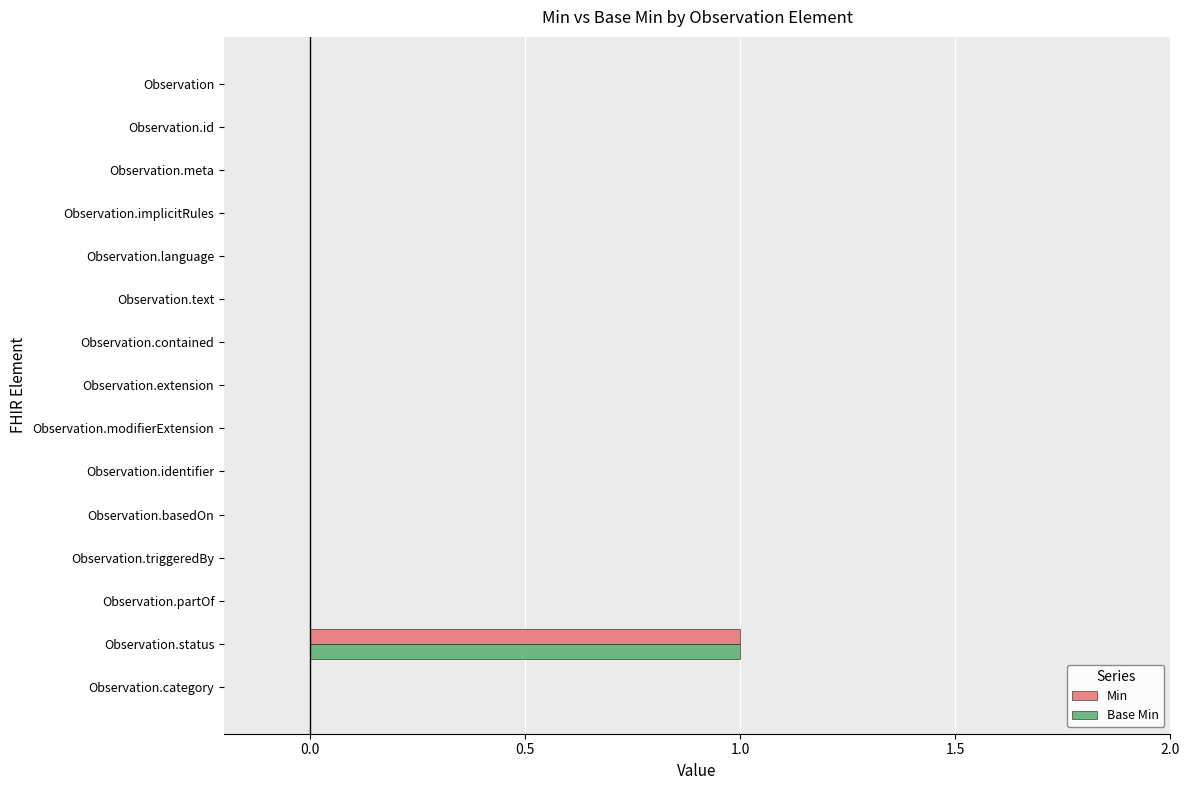

At which category is the sum across all series the highest?

Observation.status